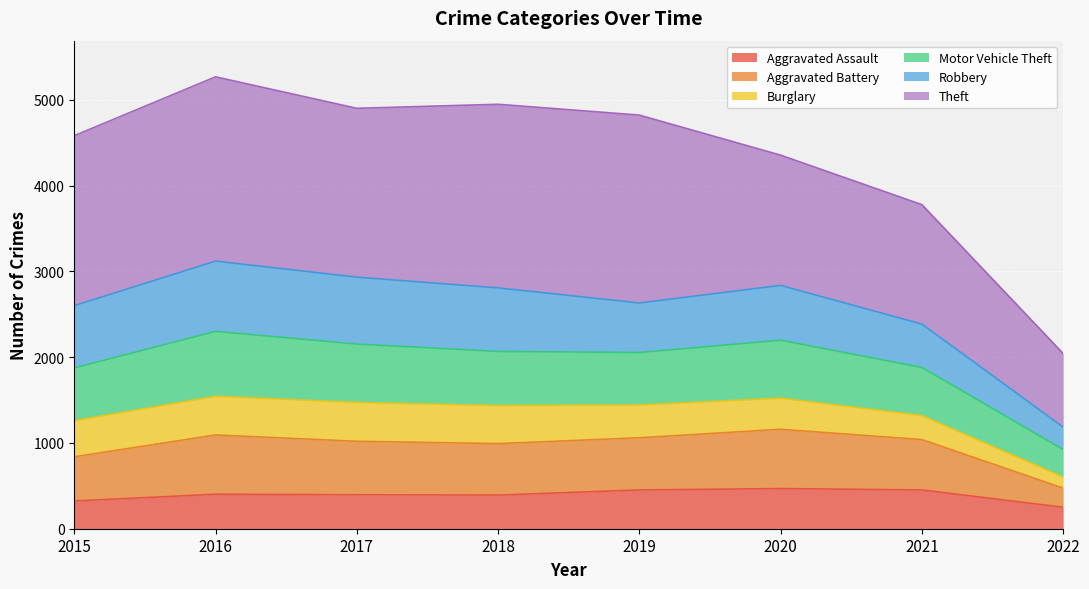

What is the highest value of the Aggravated Assault series?

468